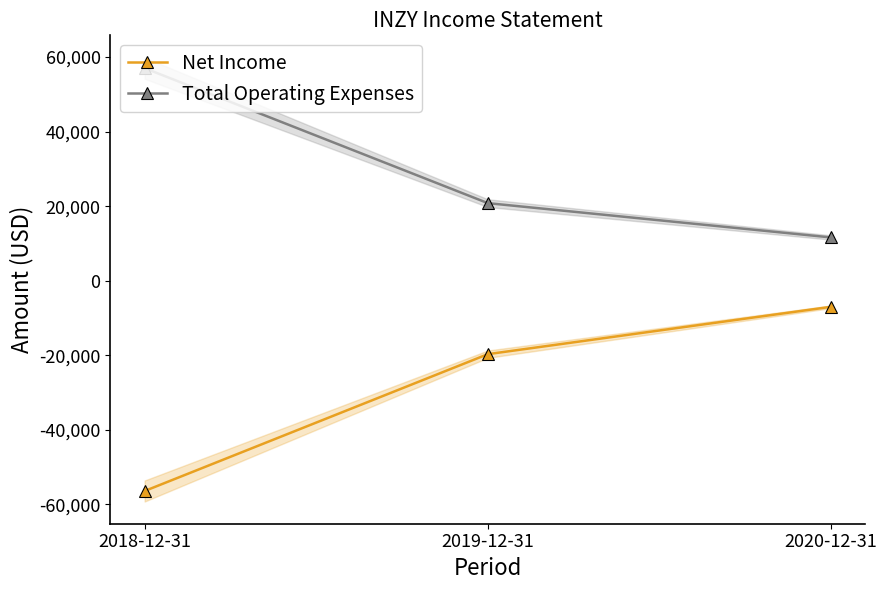

At which category does the chart reach its peak across all series?

2018-12-31